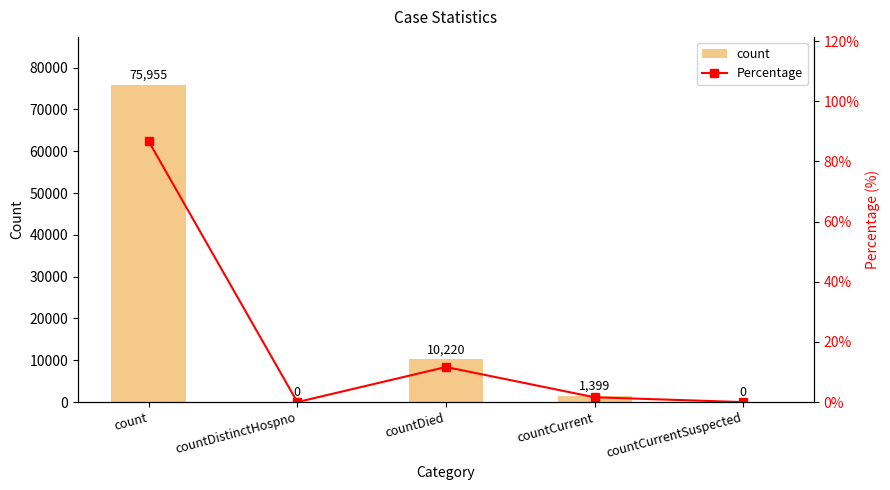

What is the label of the 2nd bar from the left?

countDistinctHospno